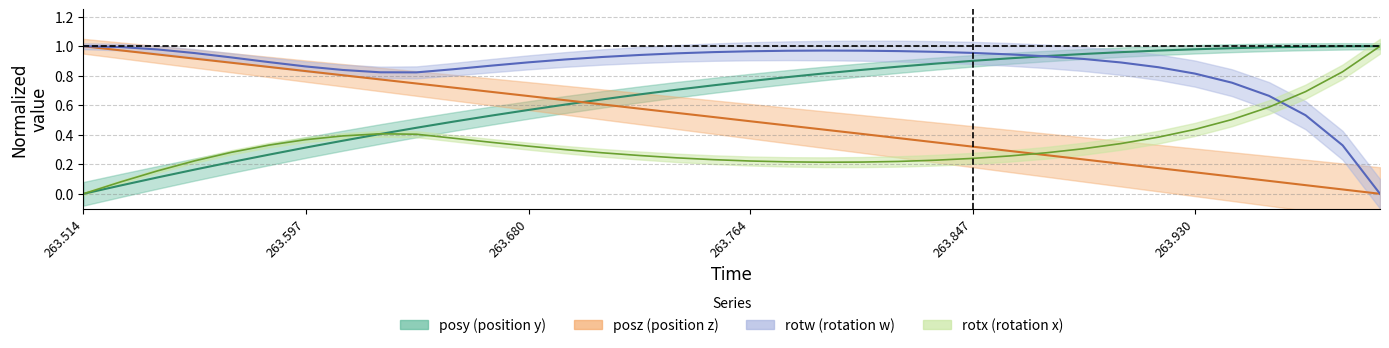

What is the maximum value shown in the chart?

1.0